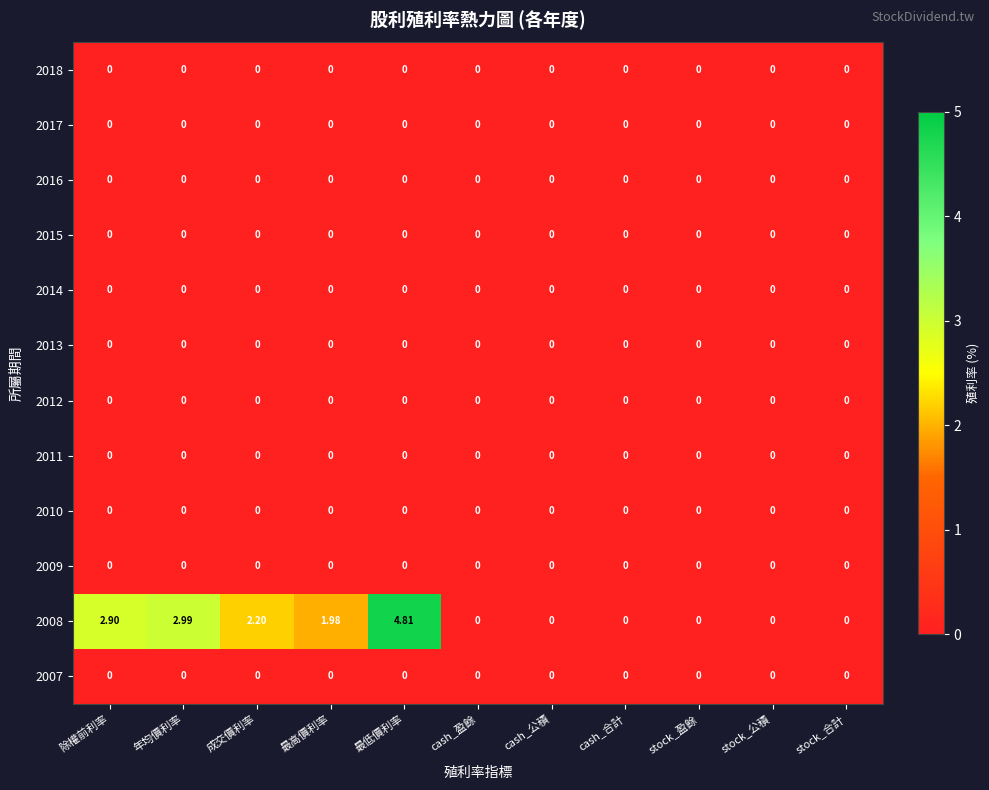

At which category is the sum across all series the highest?

最低價利率